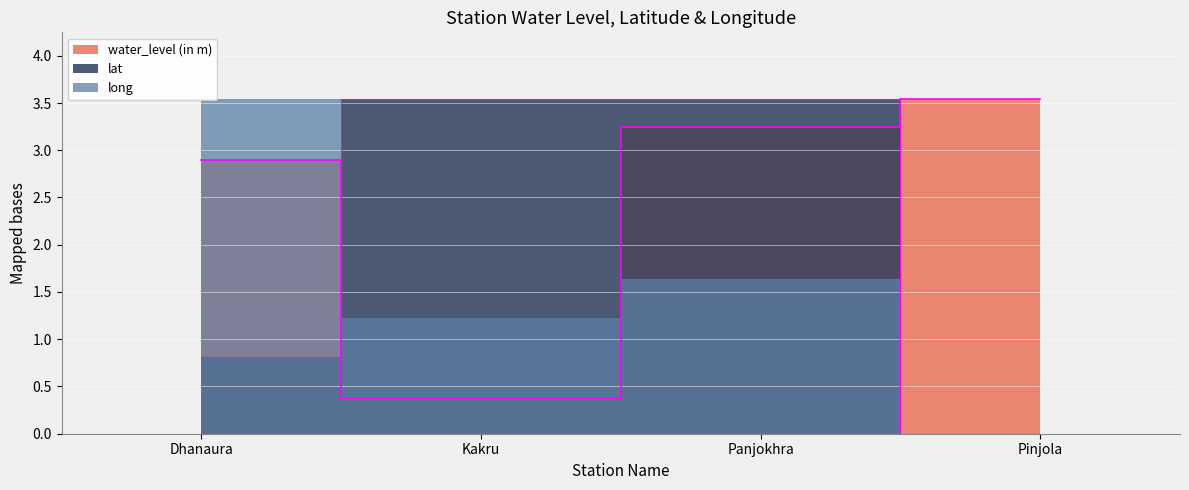

True or false: water_level (in m) has a value of 1.9 at Pinjola.

False